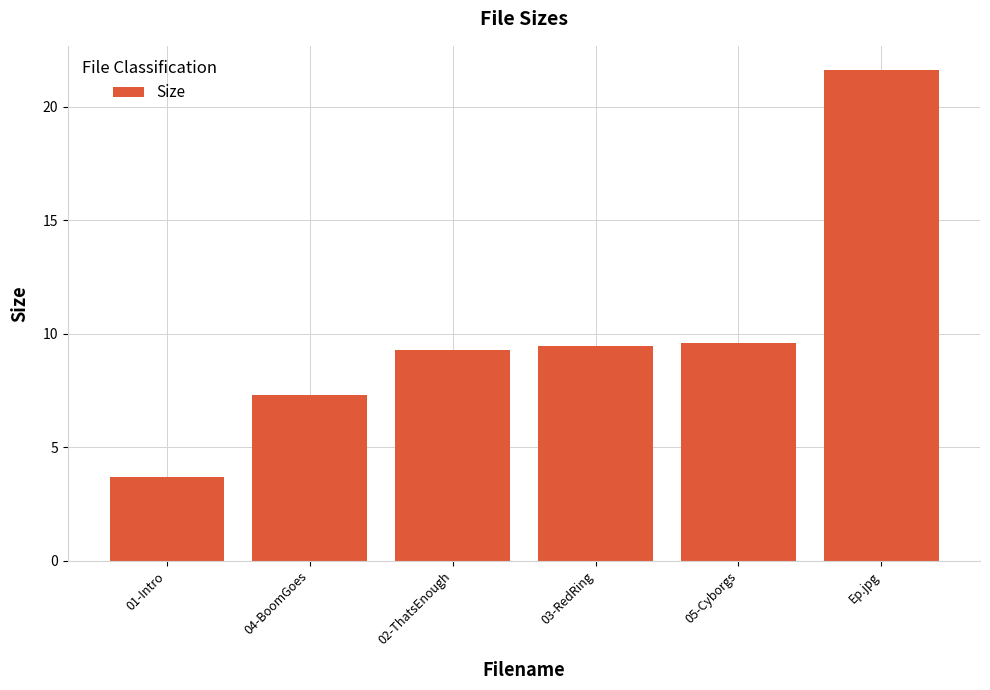

True or false: the data shows 32.0 at Ep.jpg.

False